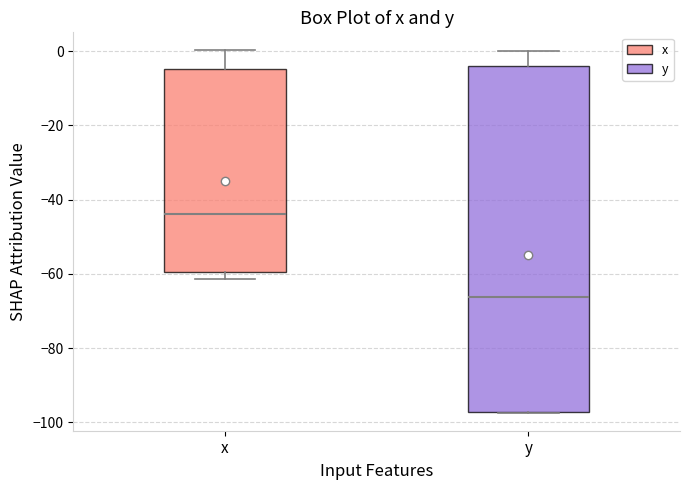

Reading left to right, read every box against the y-axis: the position of its median line, the range the box covers, and the ends of its whiskers. The values are not printed on the chart, so give them approximately, as read against the axis.

x: median -44, box -60 to -4, whiskers -62 to 0
y: median -66, box -98 to -4, whiskers -98 to 0